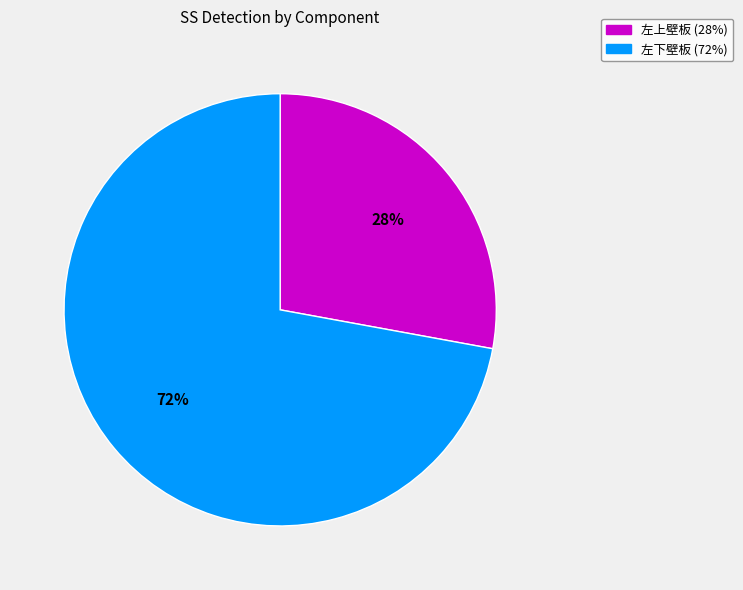

To the nearest percent, what is the difference between the largest and smallest slice percentages?

44%